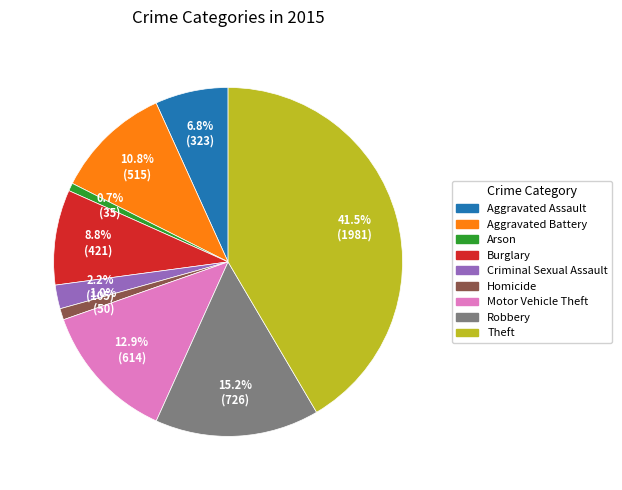

What is the largest slice in the pie chart?

Theft